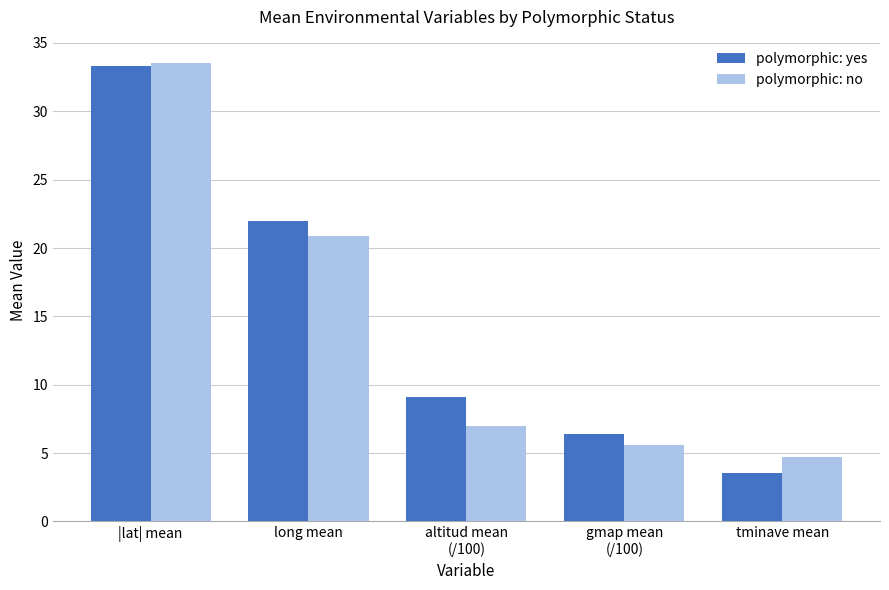

Reading left to right, list all the values displayed in this chart.

polymorphic: yes: 33.3	22.0	9.1	6.4	3.5
polymorphic: no: 33.6	20.9	7.0	5.6	4.7